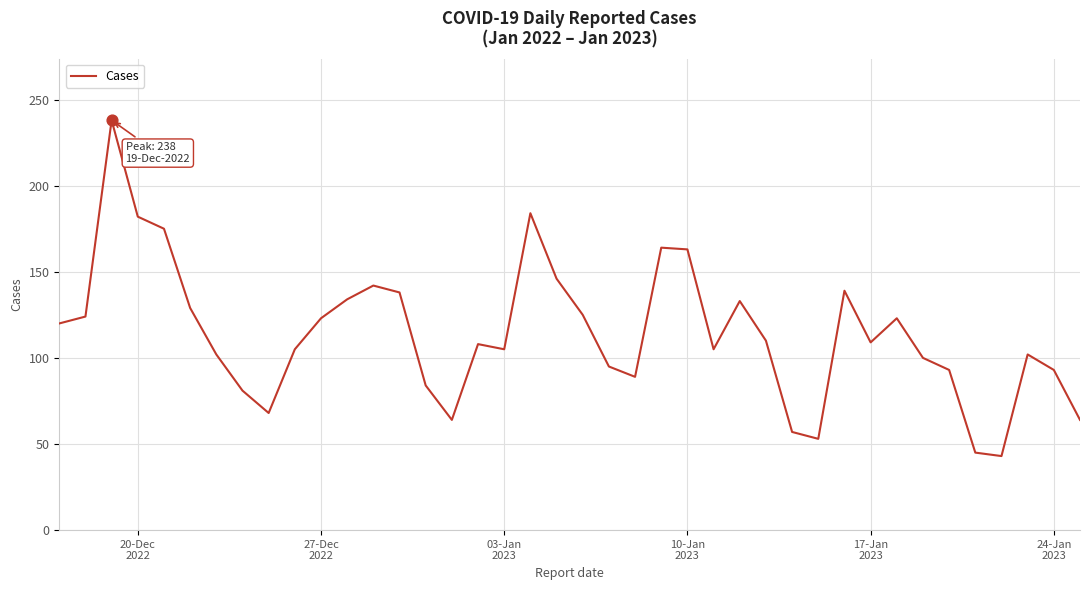

What is the difference between the maximum and minimum values?

195